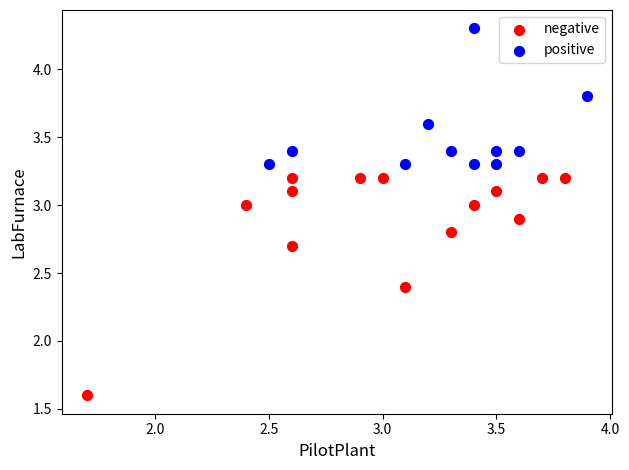

Which series reaches the minimum Y coordinate?

negative